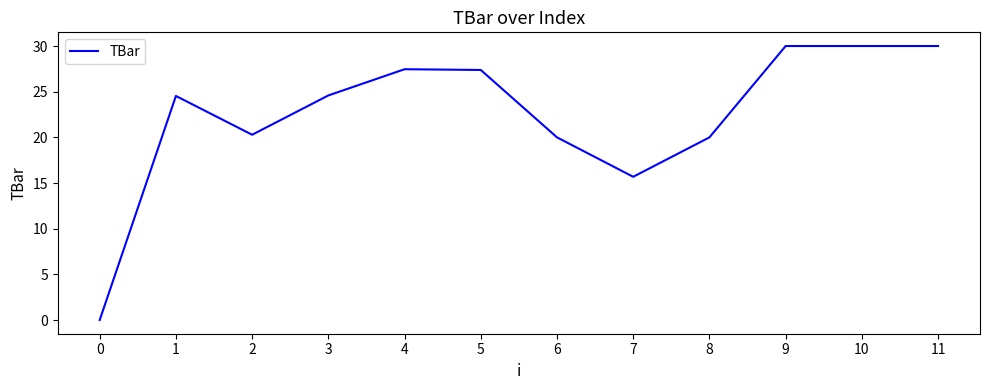

What is the maximum value shown in the chart?

30.0